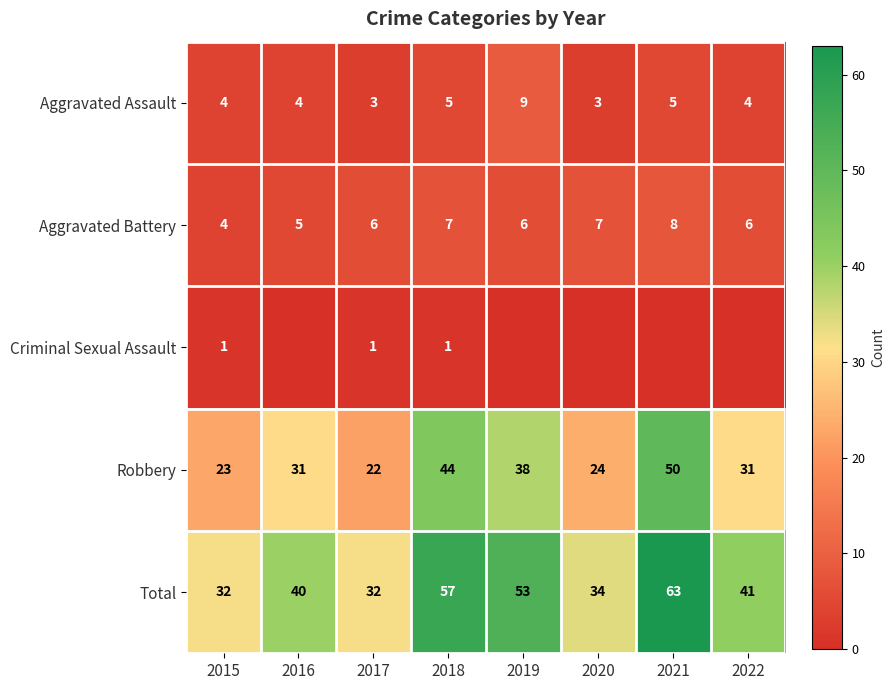

The Total series shows 40 at 2016. True or false?

True